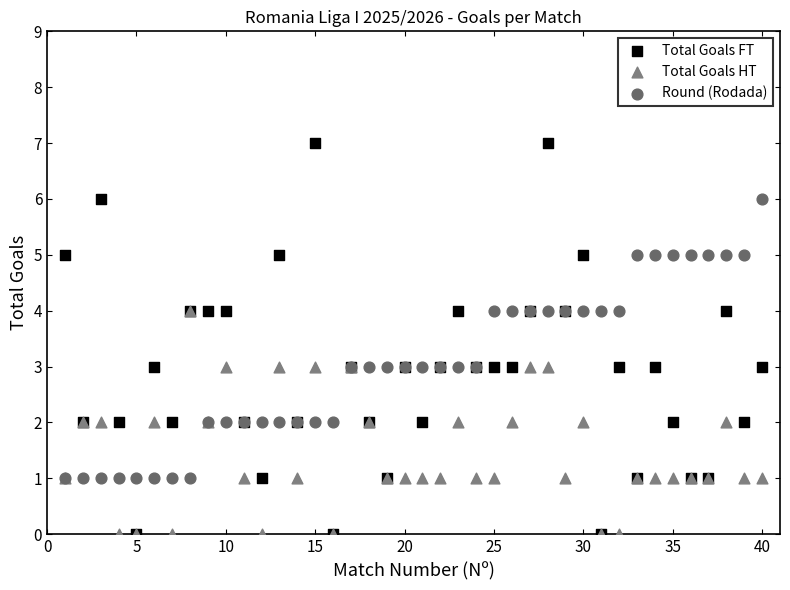

Which series reaches the maximum Y coordinate?

Total Goals FT